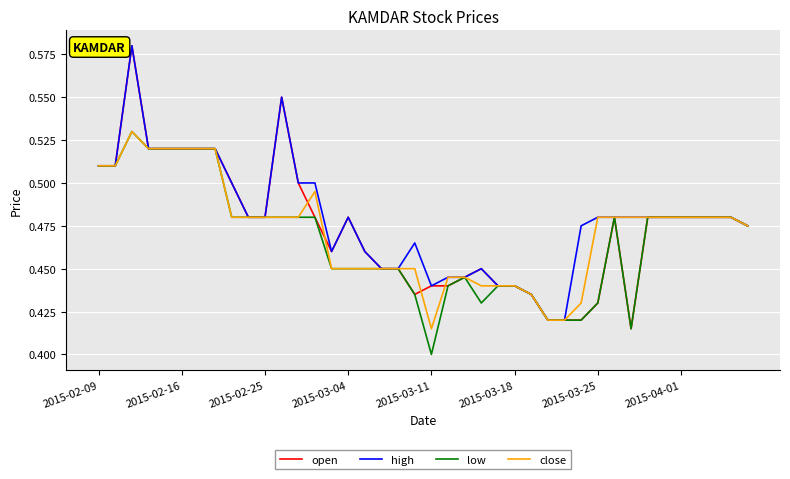

Which series has the largest range (max minus min)?

open